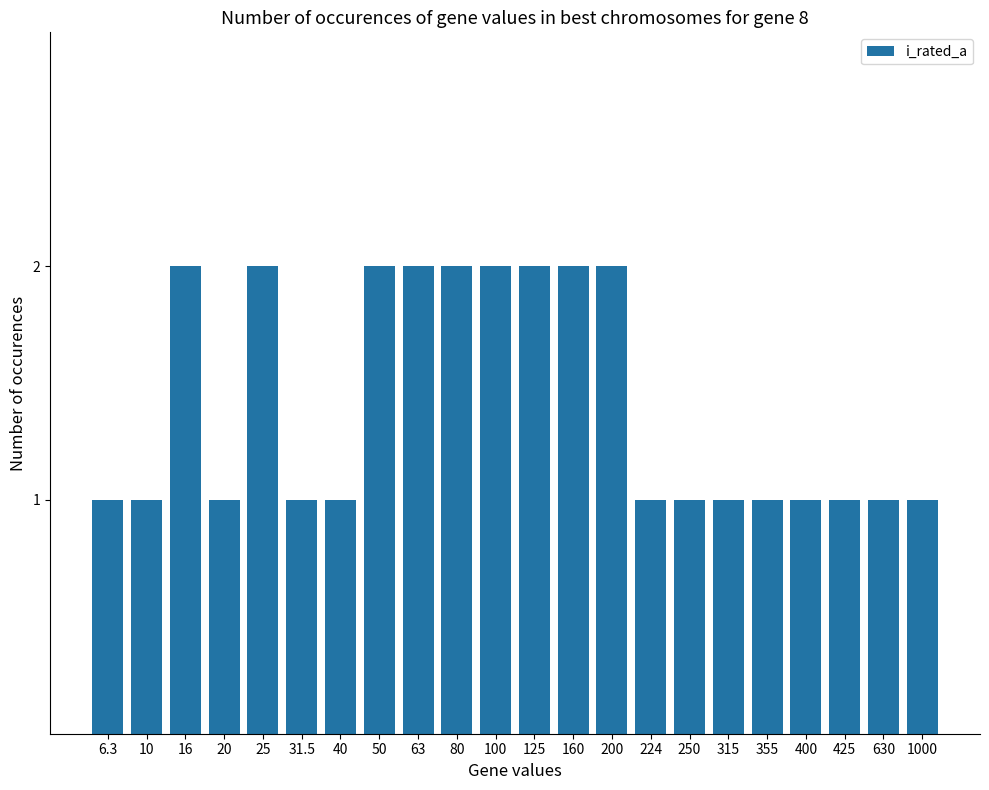

Count the number of categories in the chart.

22